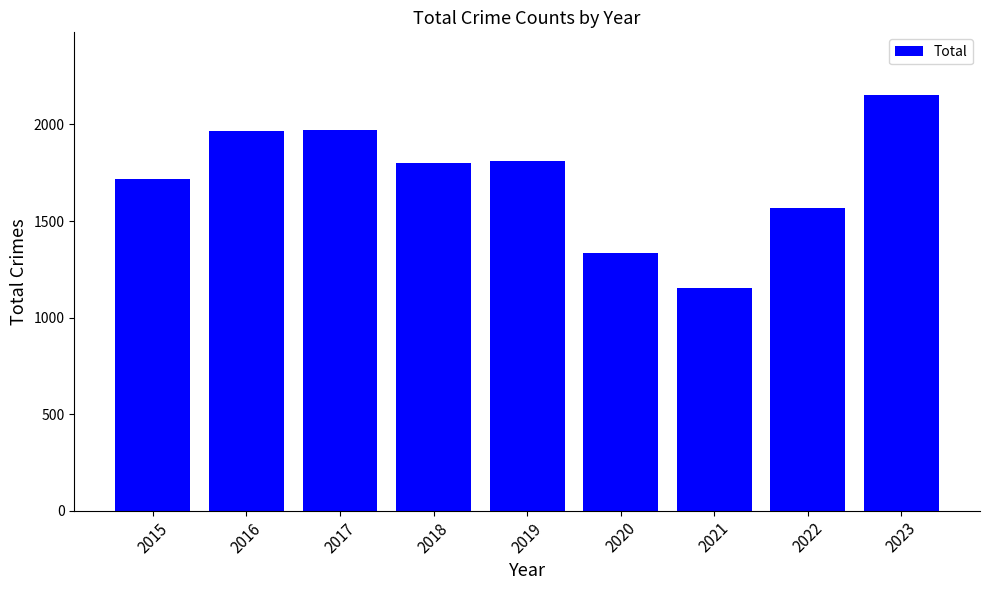

Does the chart contain stacked bars?

No